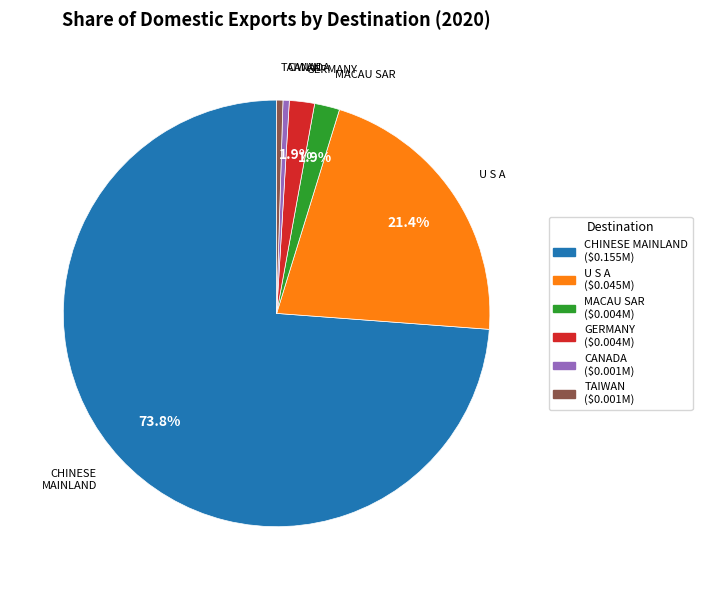

Is it true that TAIWAN is 0% of the pie?

True